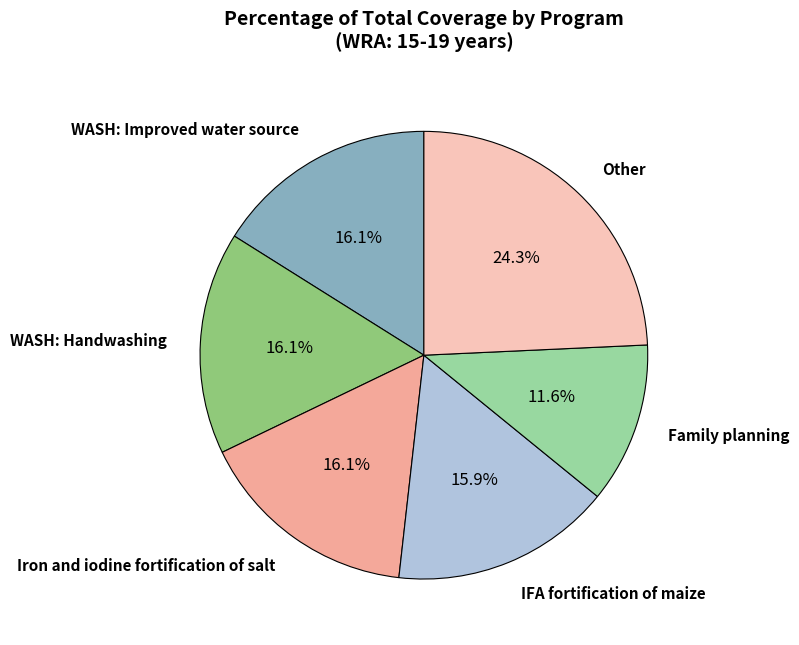

Is there any slice that represents more than half of the pie?

No